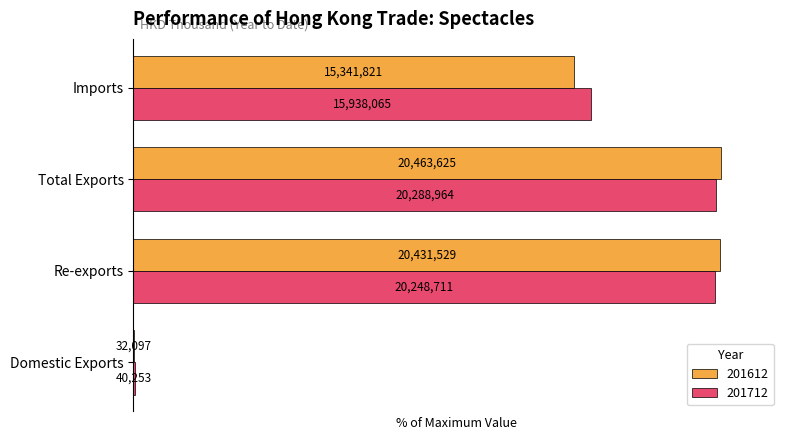

What are all the series names shown in the legend?

201612, 201712